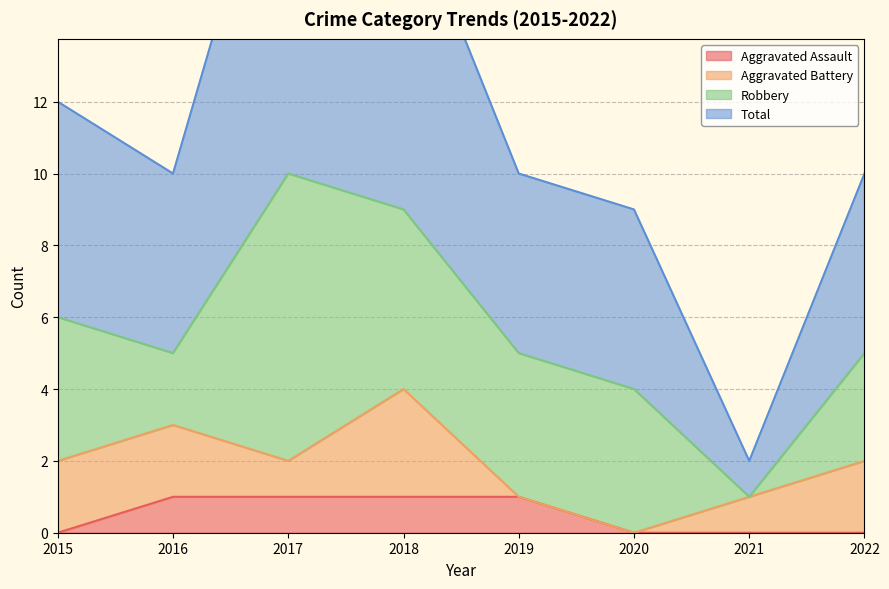

True or false: Aggravated Assault has a value of 1 at 2017.

True